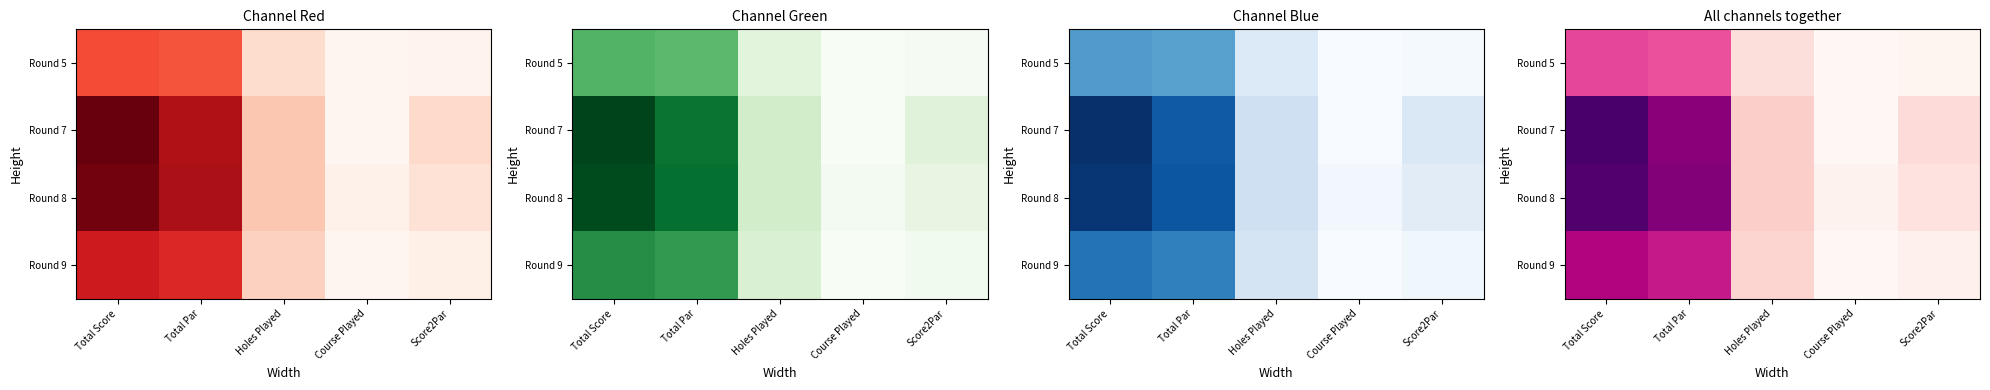

Which label corresponds to the smallest value in the chart?

Course Played